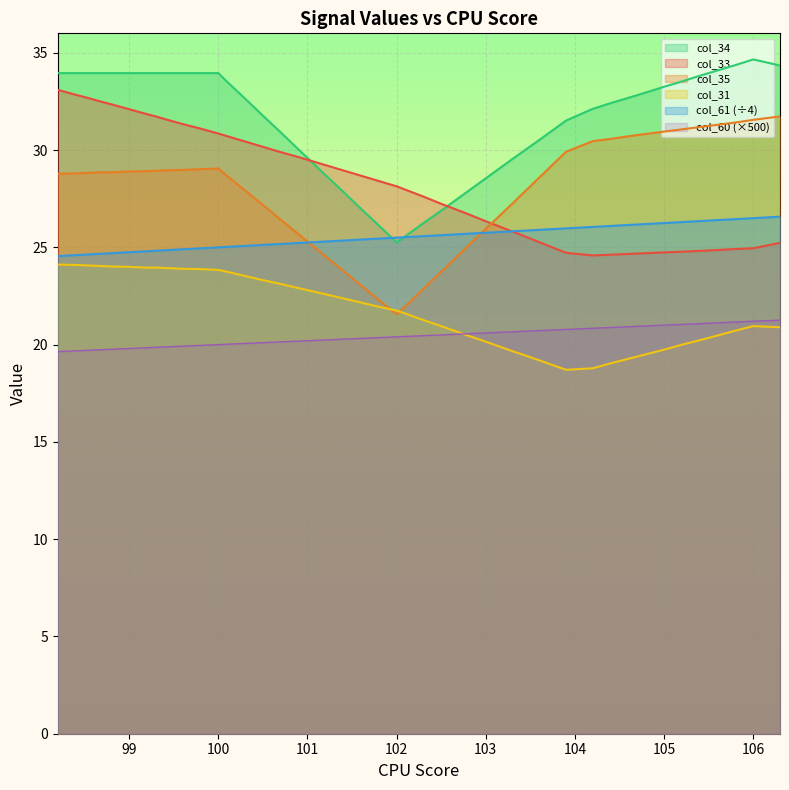

Does the chart display data point markers on the line(s)?

No